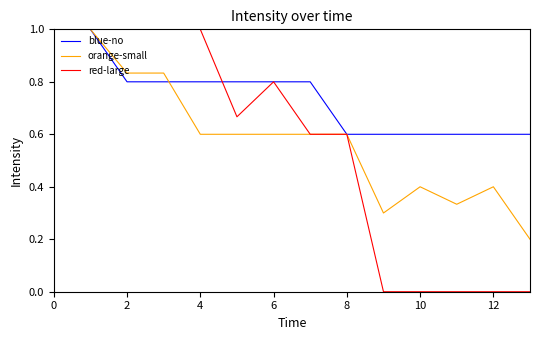

What is the minimum value for blue-no?

0.6